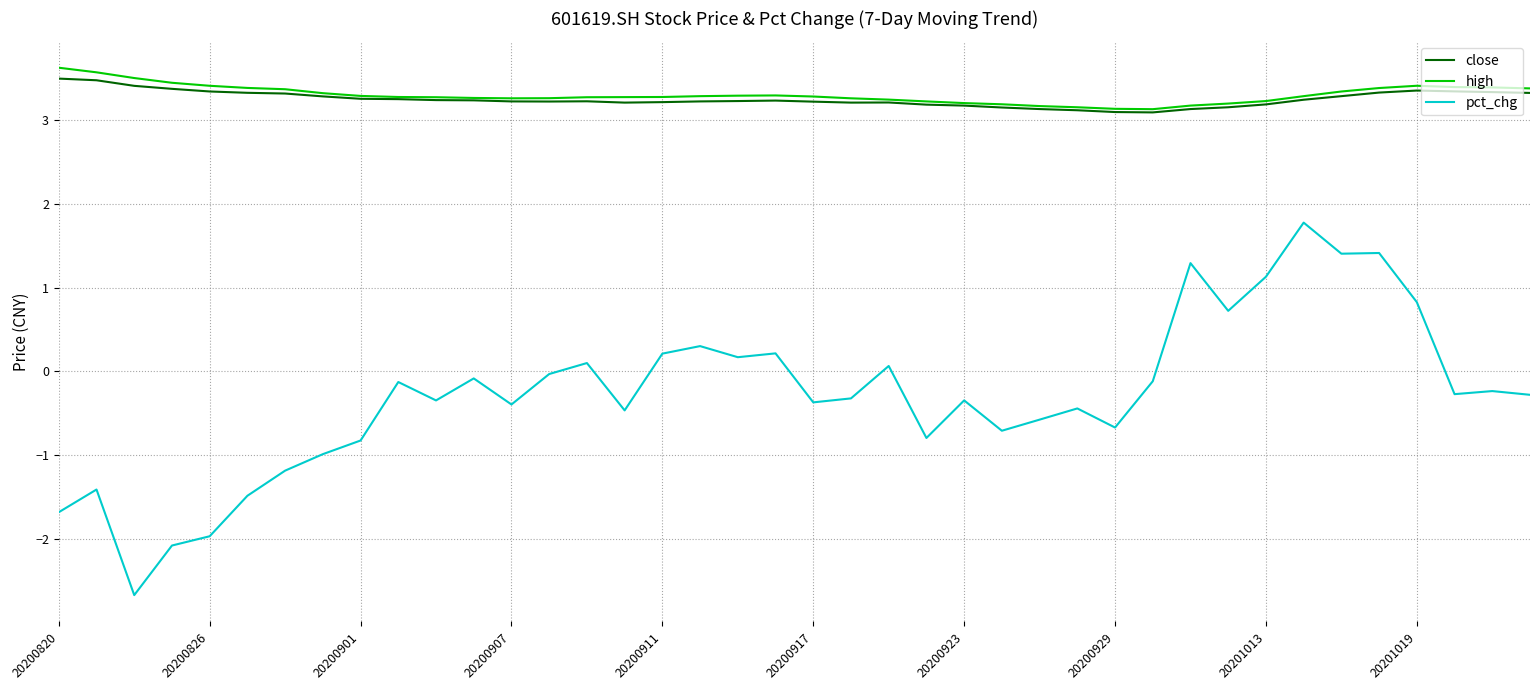

Which series has the largest range (max minus min)?

pct_chg